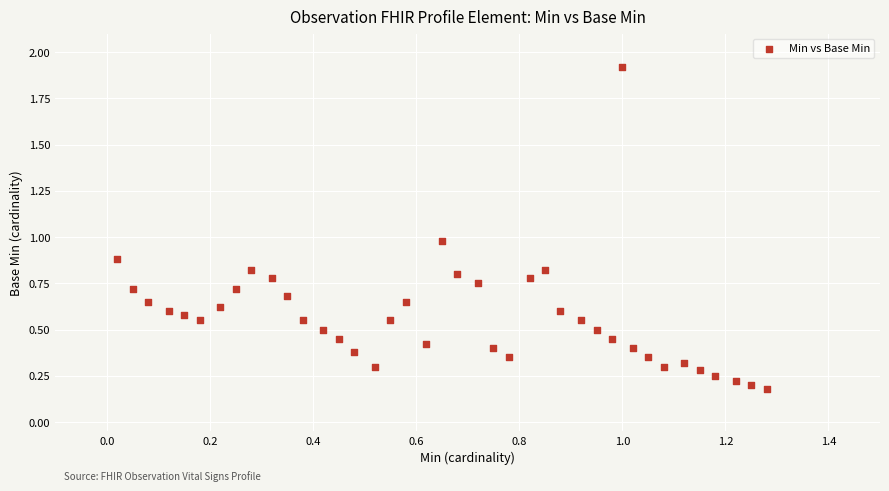

What is the range of Y values (max minus min)?

1.7